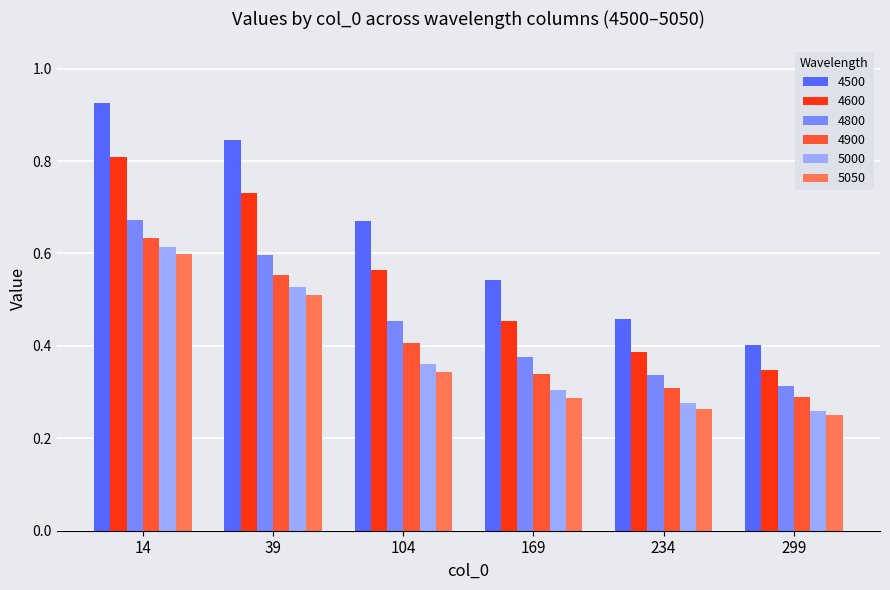

Which series has the largest range (max minus min)?

4500